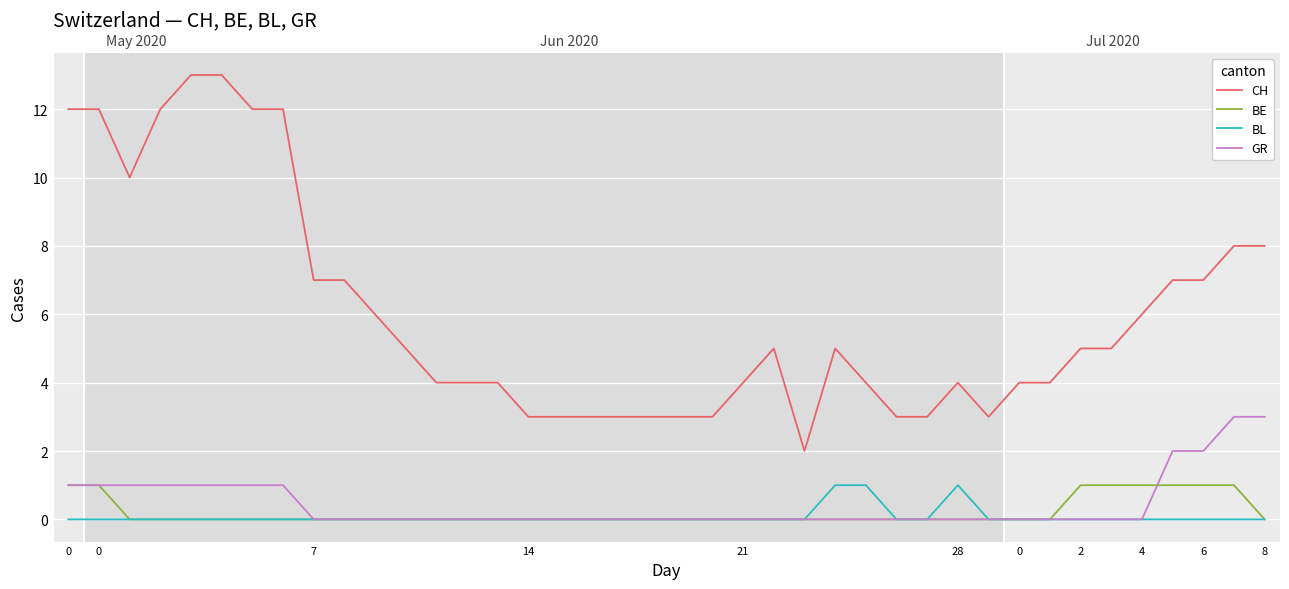

At how many categories does at least one series exceed 8?

8